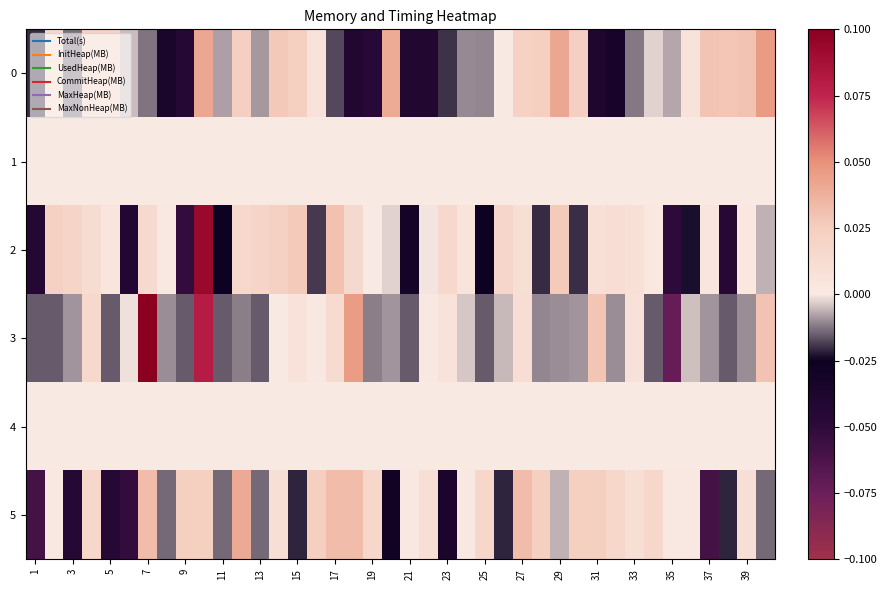

What is the minimum value shown in the chart?

-0.1